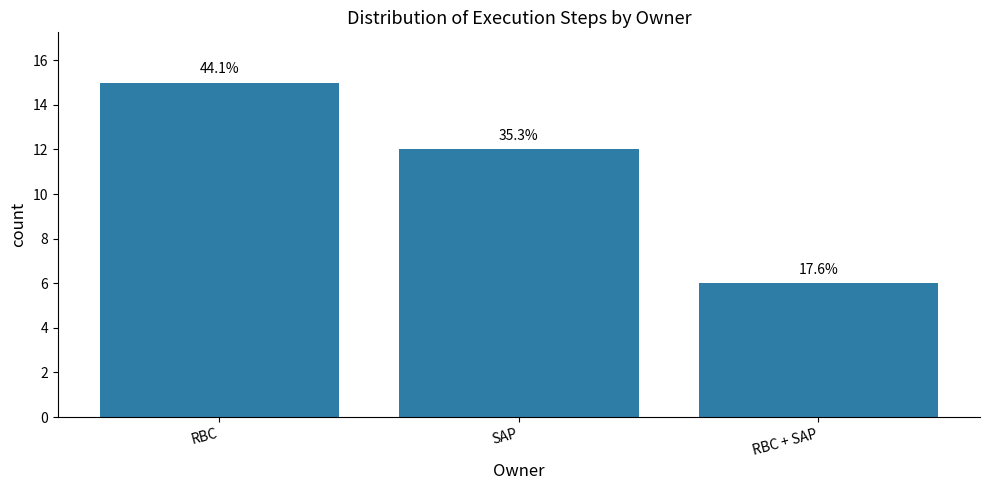

How many bars are there in total?

3